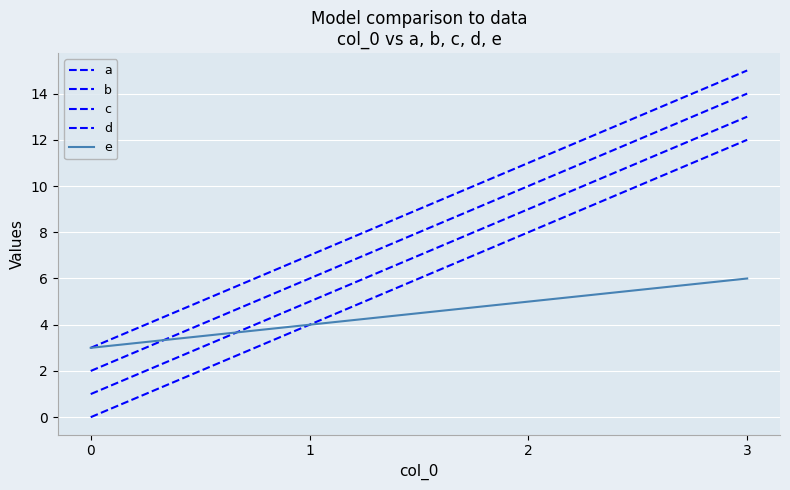

Is this an area chart (filled region under the line)?

No